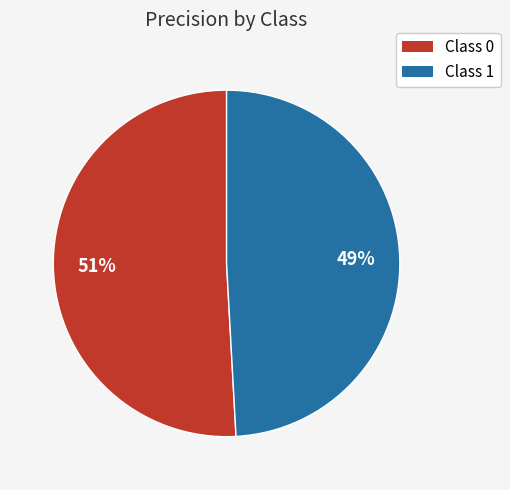

Does any single category account for the majority?

Yes